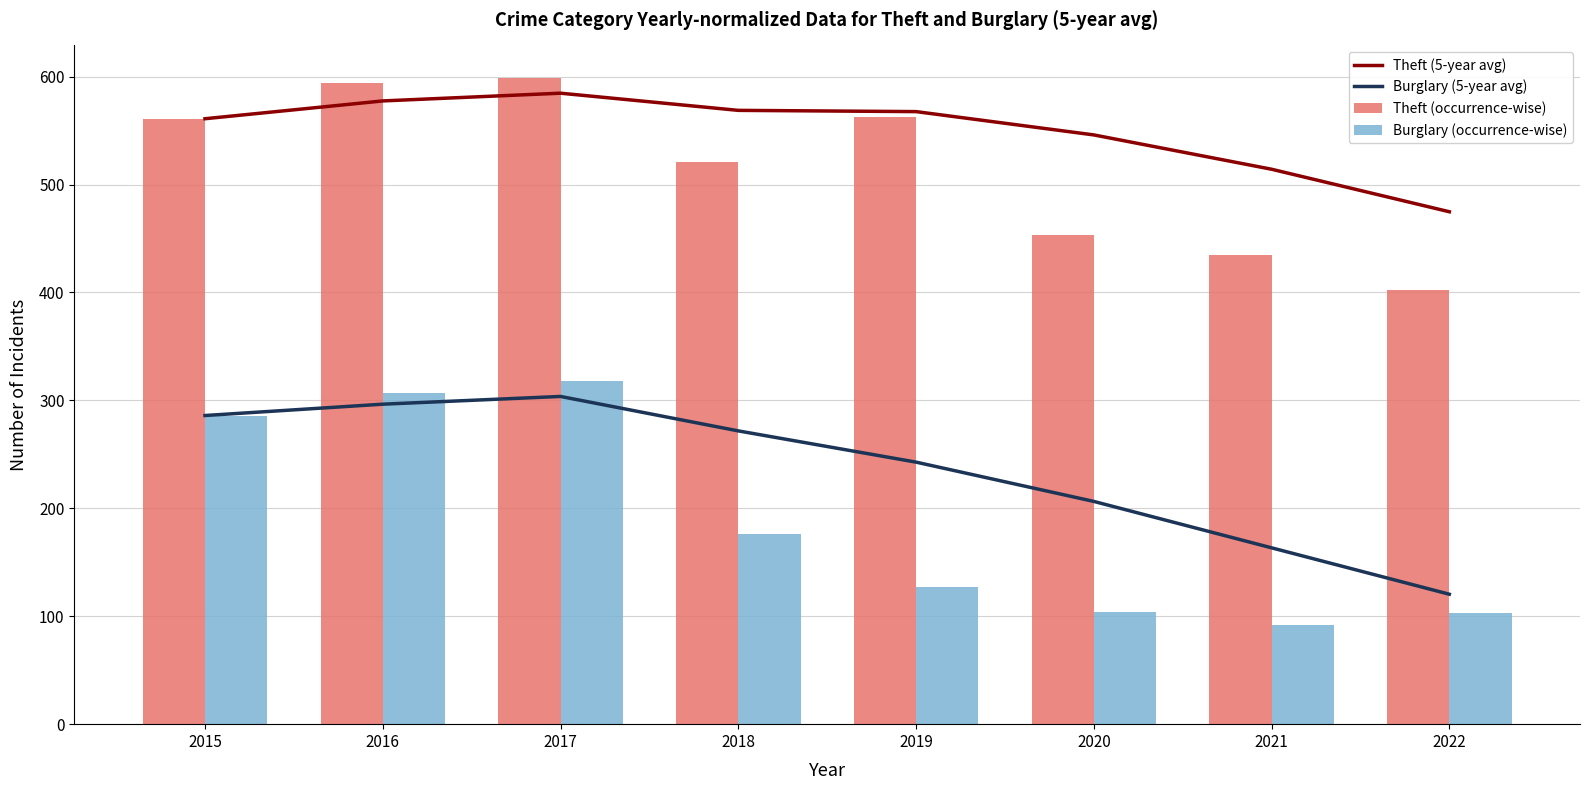

What is the sum of the Burglary (occurrence-wise) values at 2017 and 2020?

422